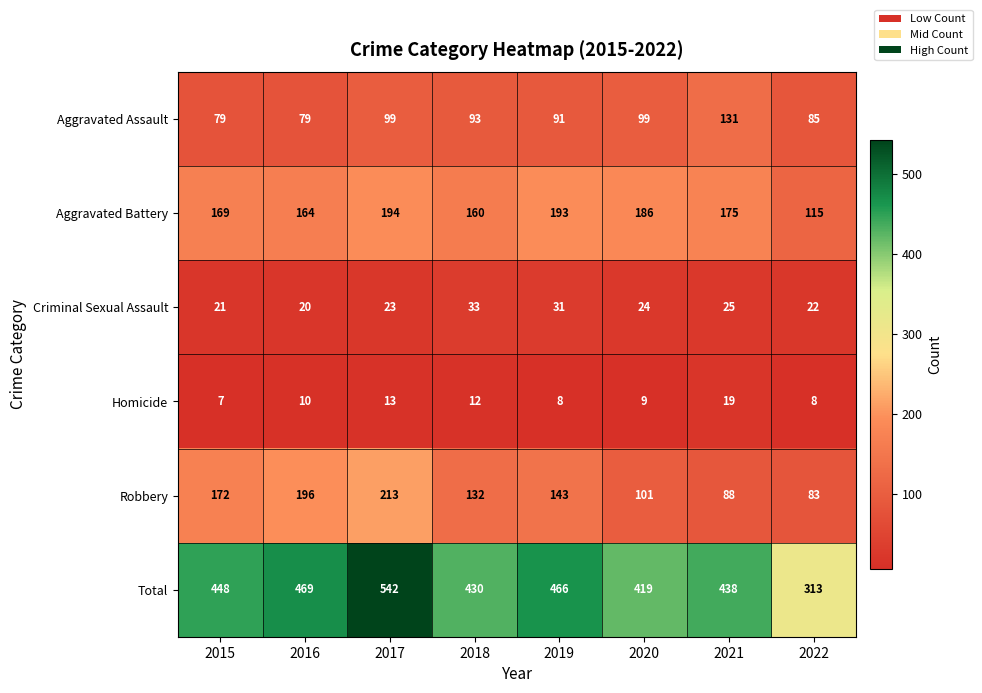

List the labels in order of Total value, smallest first.

2022, 2020, 2018, 2021, 2015, 2019, 2016, 2017